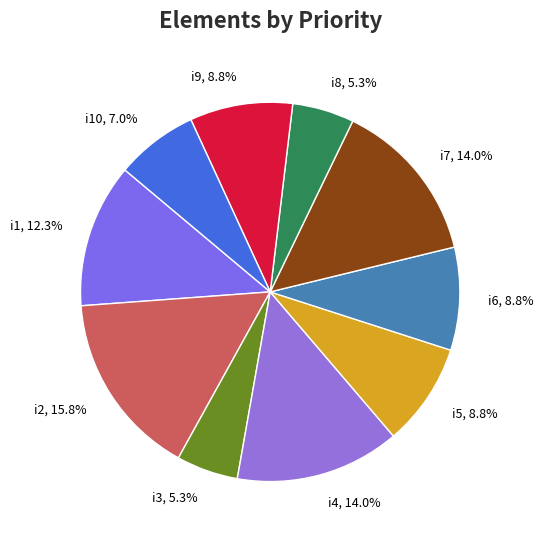

Which category has the biggest portion of the pie?

i2